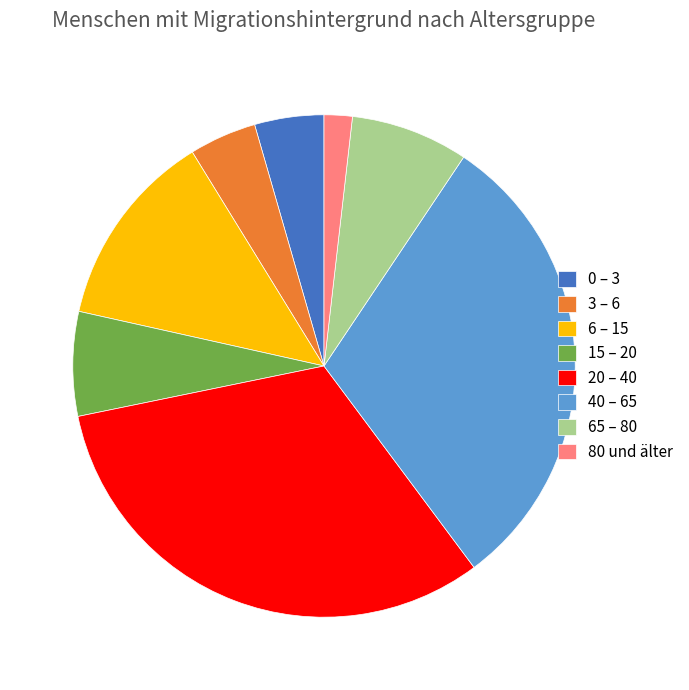

Is it true that 6 – 15 is 18% of the pie?

False